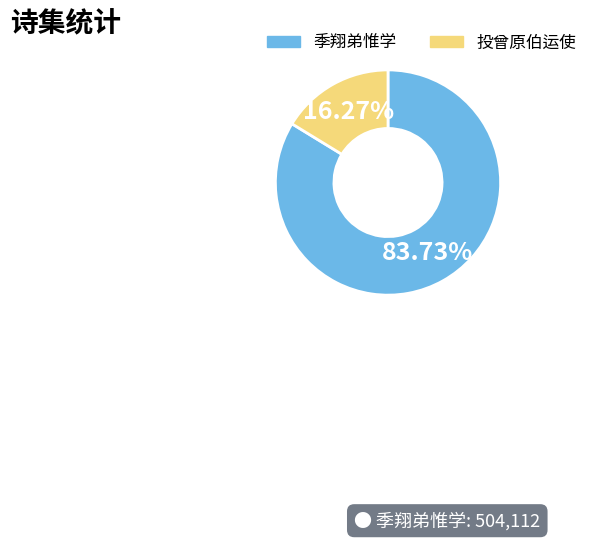

Is there any slice that represents more than half of the pie?

Yes